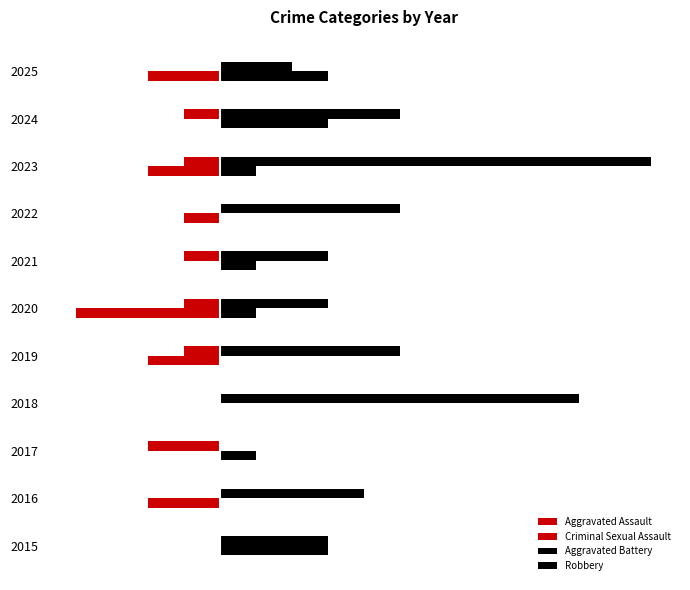

Which series has the largest range (max minus min)?

Robbery